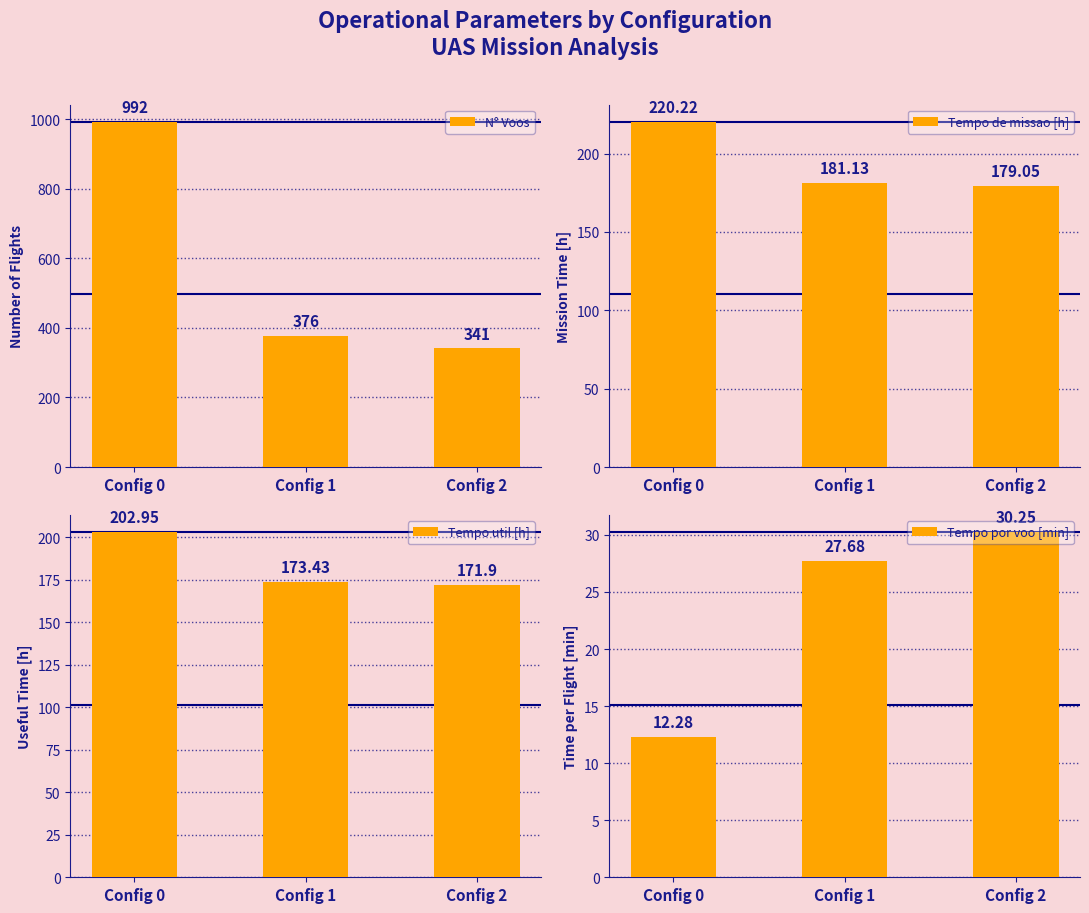

Are the bars horizontal?

No